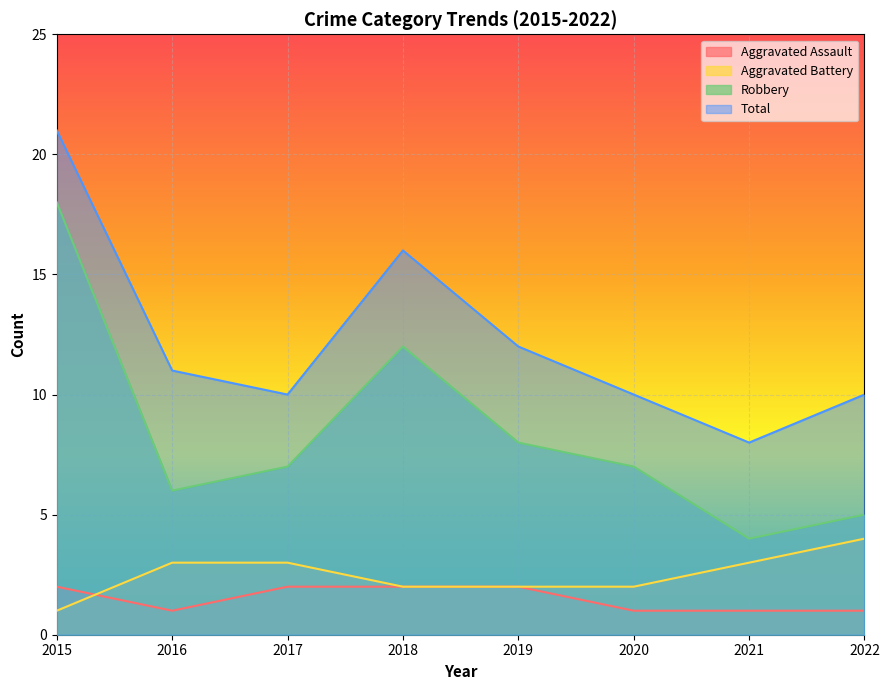

Is it true that Total equals 3 at 2021?

False